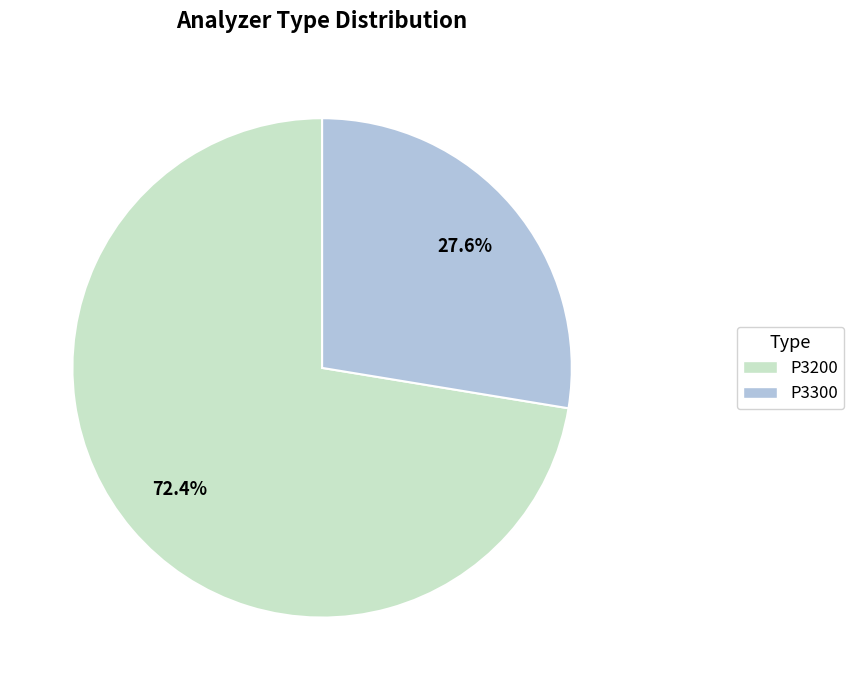

Which slice is the largest?

P3200